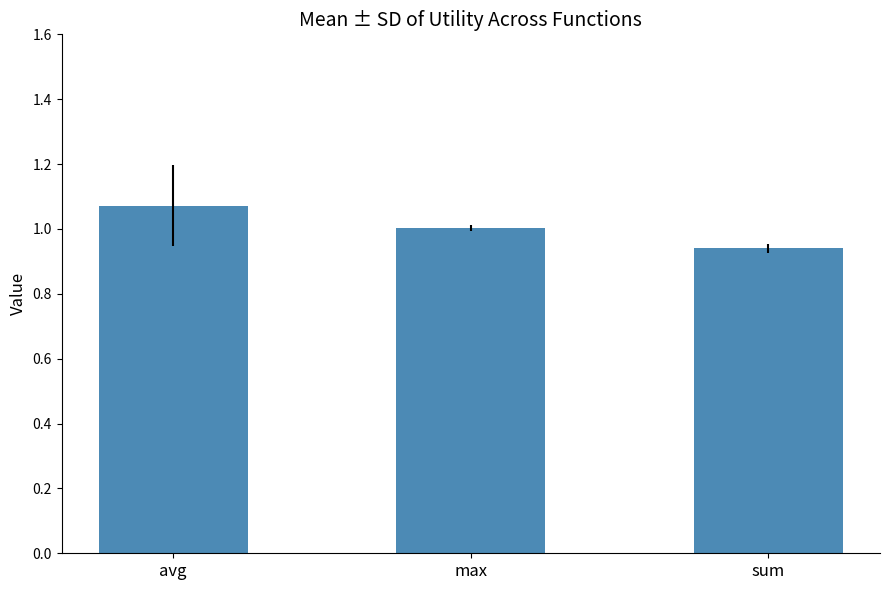

Is it true that the value at sum is 0.4?

False